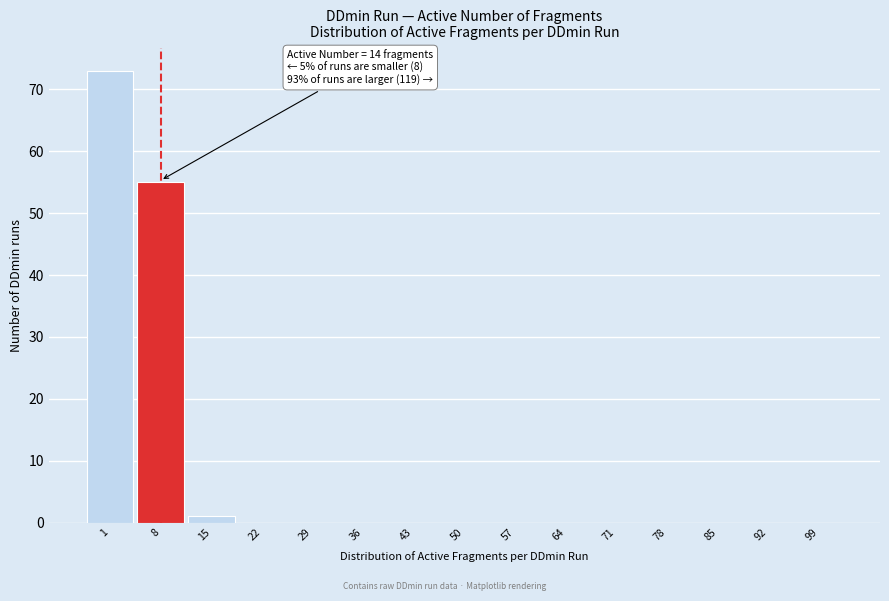

Reading left to right, transcribe all the data shown in this chart.

1=73	8=55	15=1	22=0	29=0	36=0	43=0	50=0	57=0	64=0	71=0	78=0	85=0	92=0	99=0